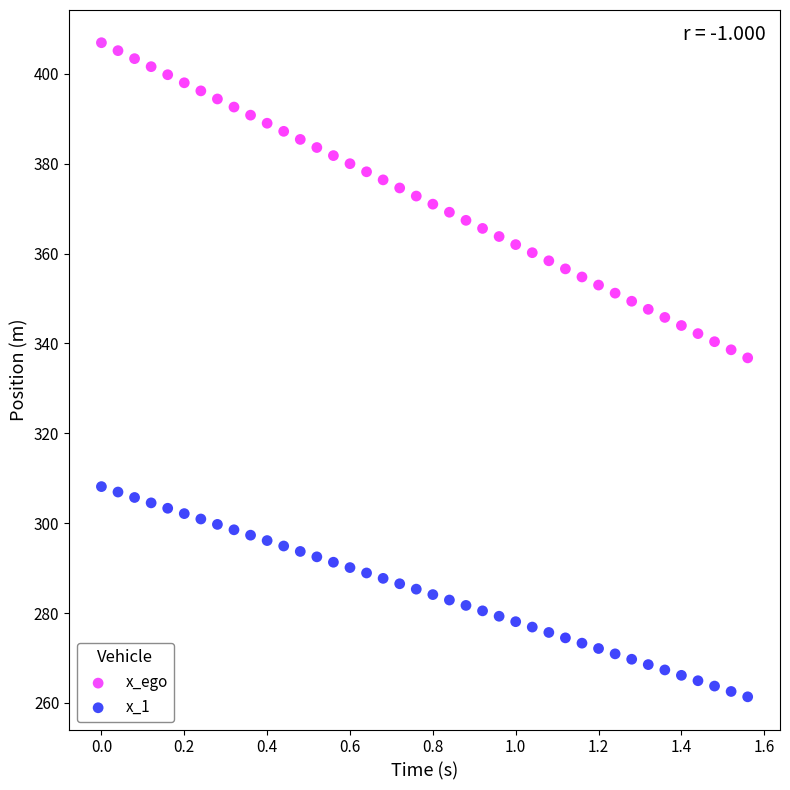

Which series contains the highest Y value?

x_ego